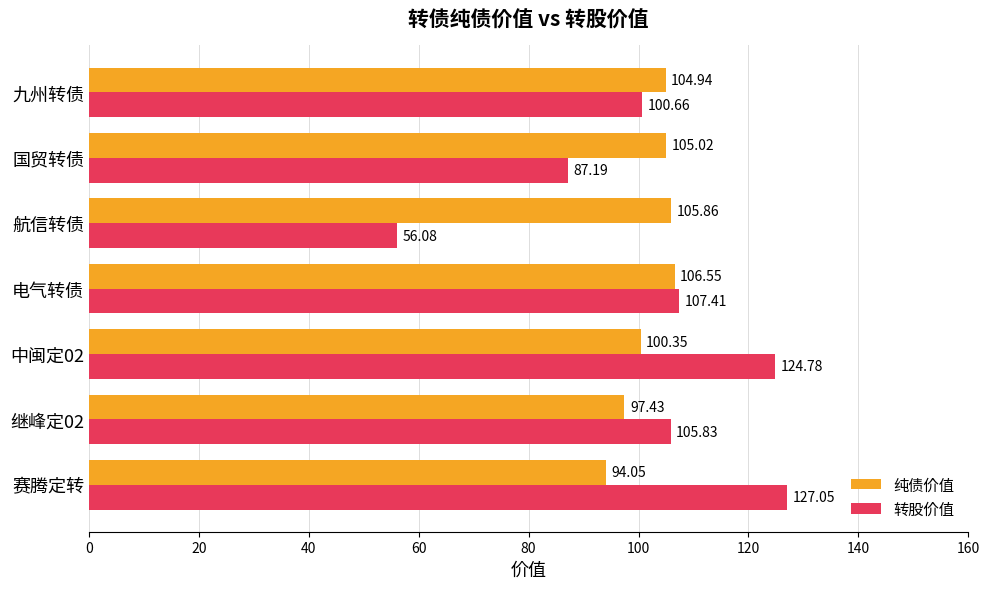

Rank the series by their average value, from lowest to highest.

转股价值, 纯债价值